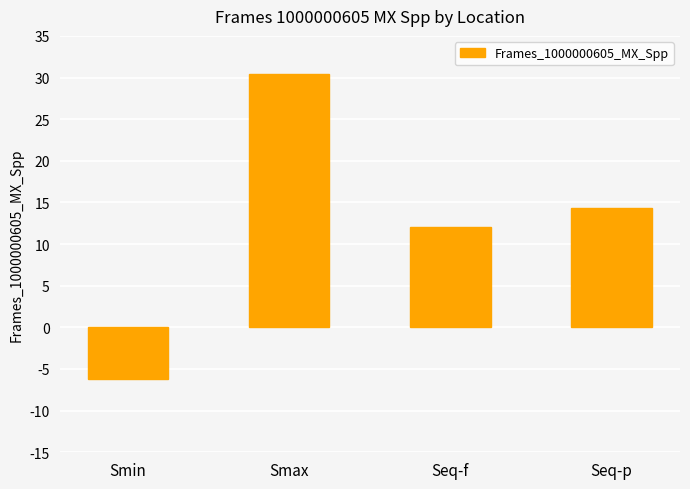

At which label is the value closest to 12?

Seq-f